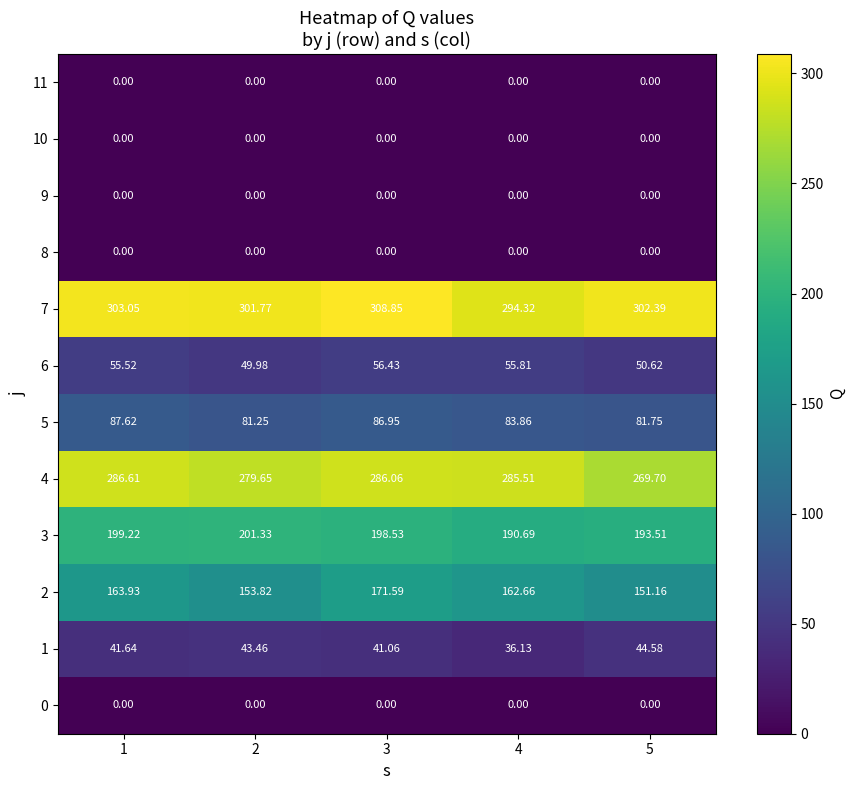

How many values in the 5 series exceed 83?

3